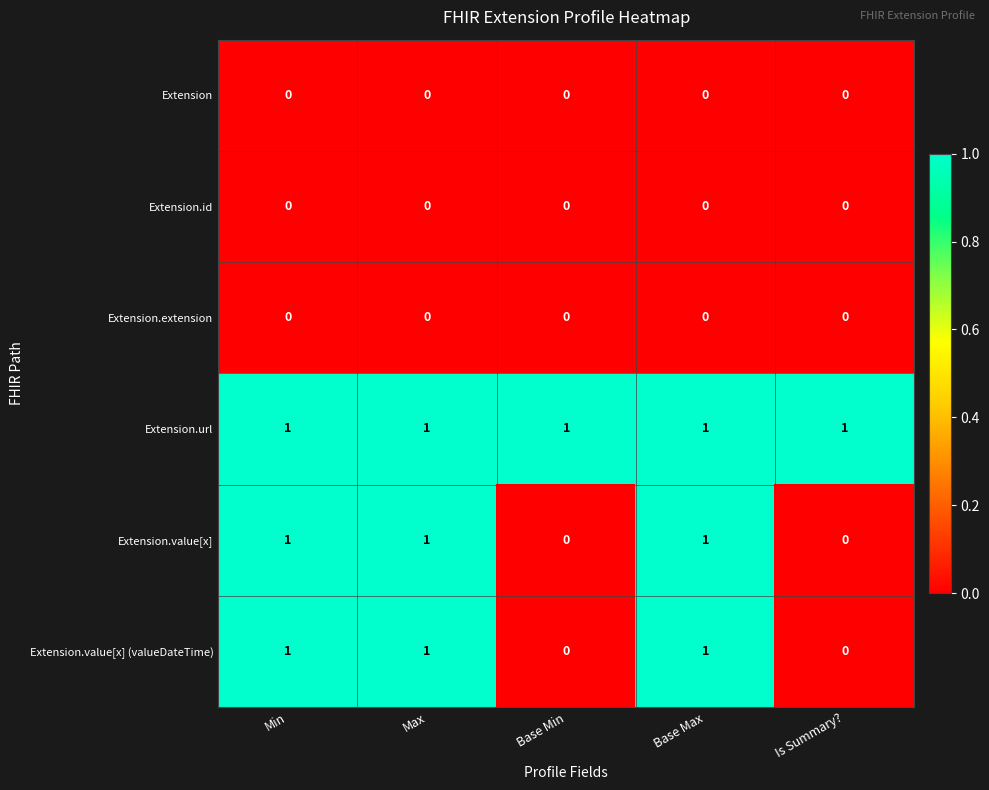

Reading left to right, transcribe all the data shown in this chart.

Extension: 0	0	0	0	0
Extension.id: 0	0	0	0	0
Extension.extension: 0	0	0	0	0
Extension.url: 1	1	1	1	1
Extension.value[x]: 1	1	0	1	0
Extension.value[x] (valueDateTime): 1	1	0	1	0